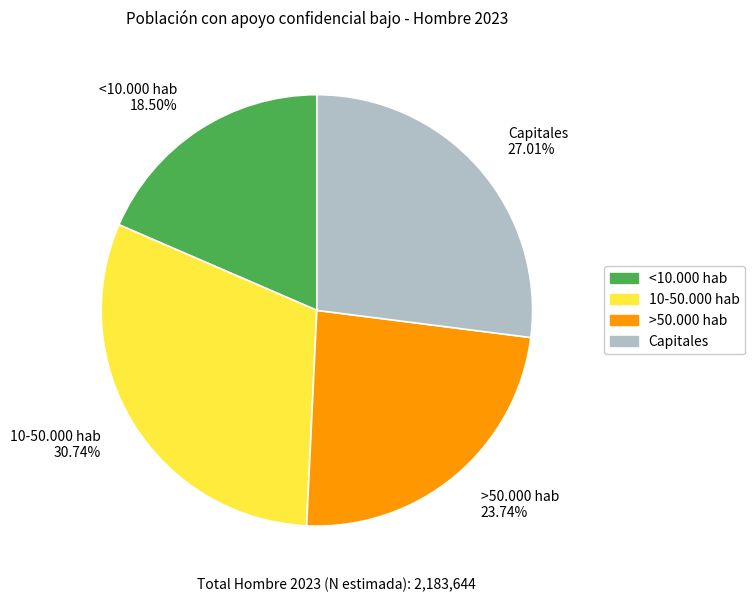

What percentage is the 10-50.000 hab slice, to the nearest percent?

31%